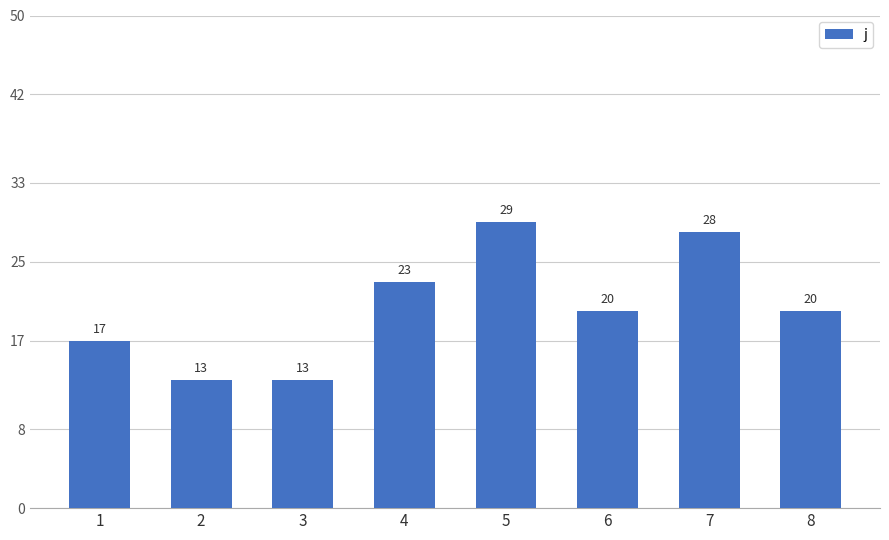

How many values are below 20?

3